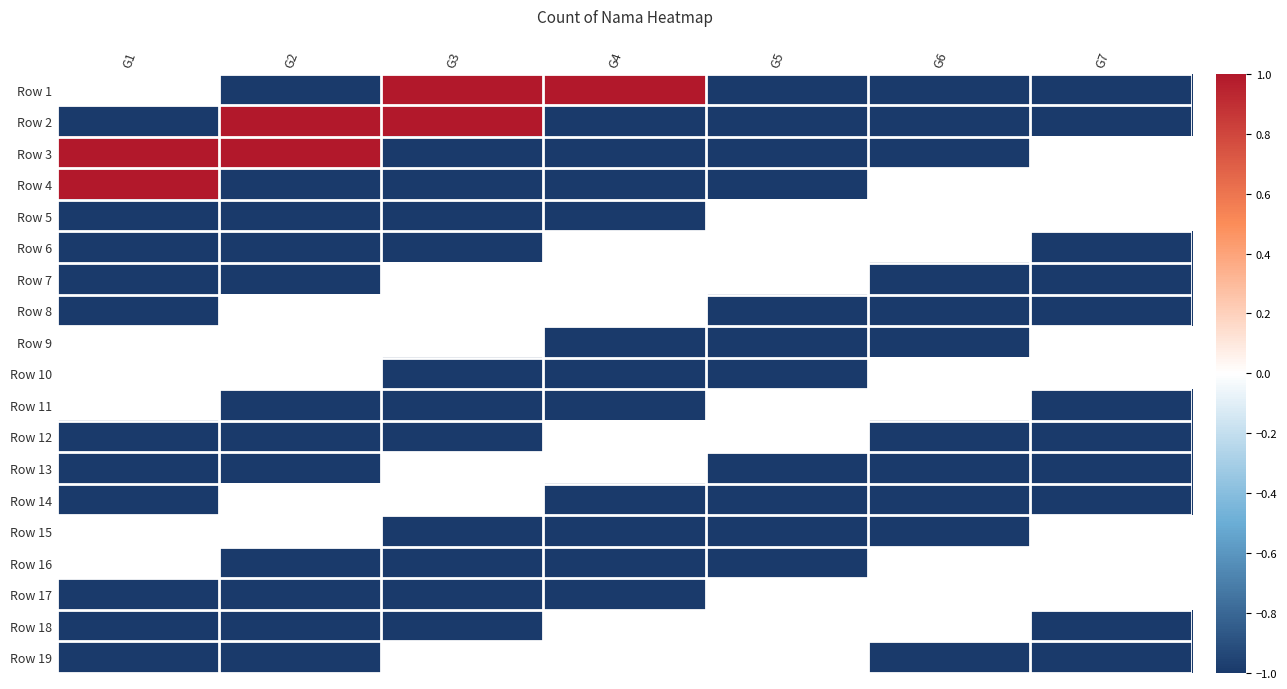

Rank the series by their maximum value, from highest to lowest.

Row 1, Row 2, Row 3, Row 4, Row 5, Row 6, Row 7, Row 8, Row 9, Row 10, Row 11, Row 12, Row 13, Row 14, Row 15, Row 16, Row 17, Row 18, Row 19